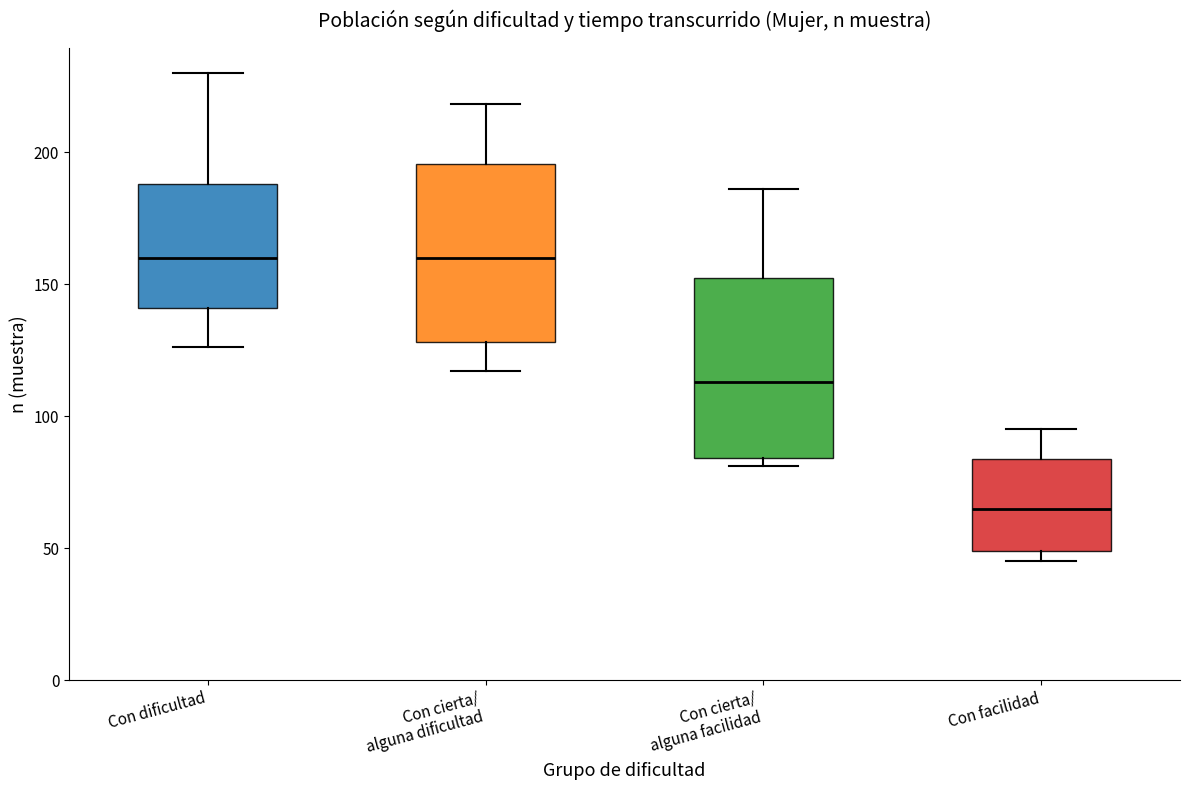

Which box's median line is the lowest?

Con facilidad